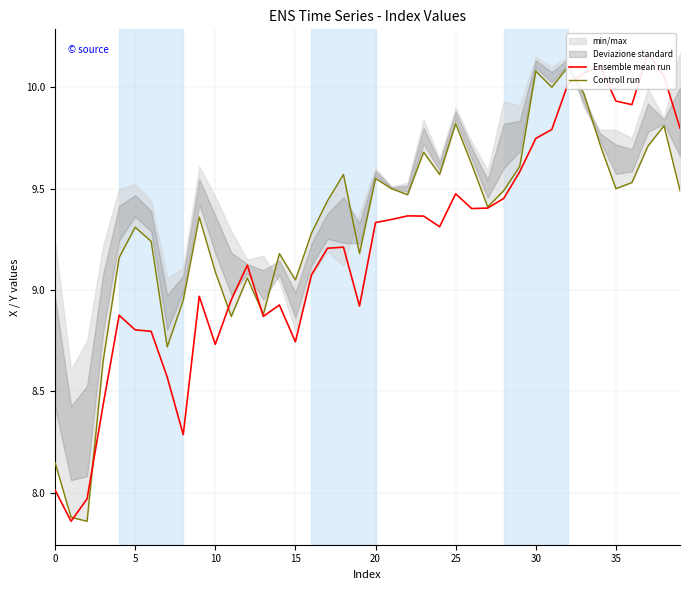

At which category does the chart reach its peak across all series?

37